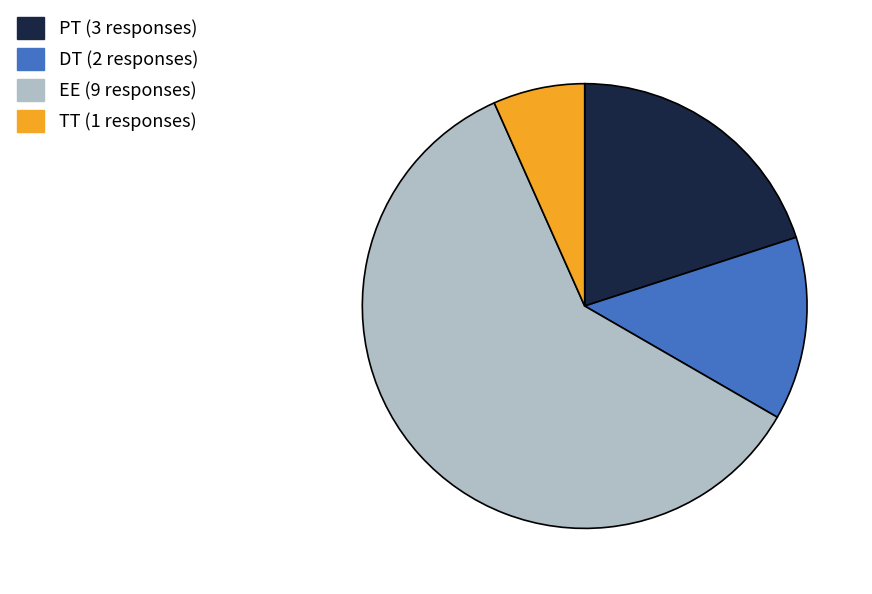

How many segments does this pie chart have?

4